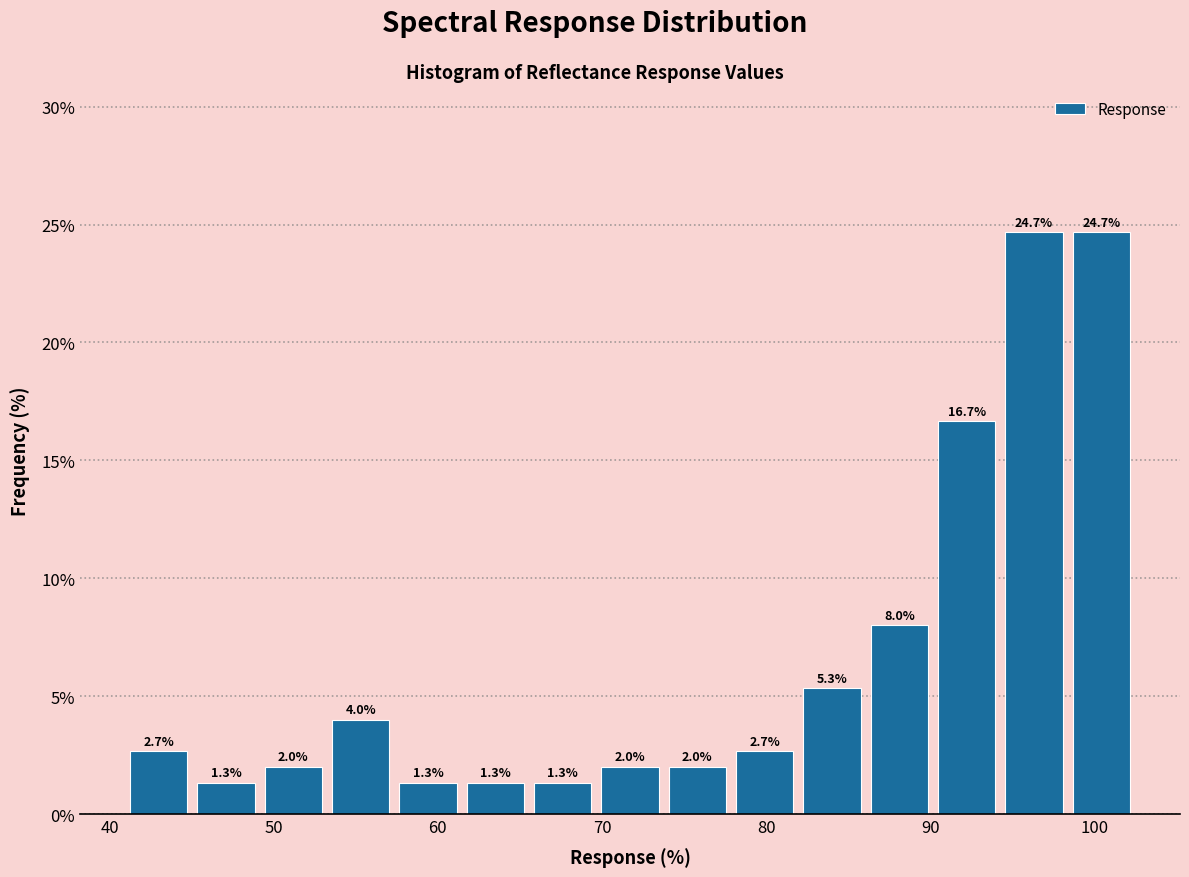

Reading left to right, list every bar in this chart as the range it spans on the x-axis followed by its height. The bar edges are not printed on the chart, so give them approximately, as read against the axis.

41 to 45: 2.7
45 to 49: 1.3
49 to 53: 2.0
53 to 57: 4.0
57 to 61: 1.3
61 to 66: 1.3
66 to 70: 1.3
70 to 74: 2.0
74 to 78: 2.0
78 to 82: 2.7
82 to 86: 5.3
86 to 90: 8.0
90 to 94: 16.7
94 to 98: 24.7
98 to 102: 24.7